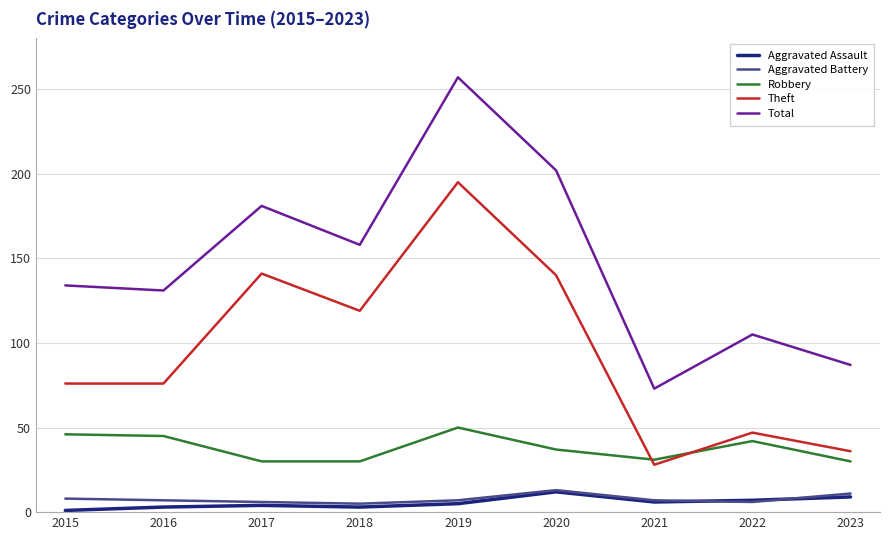

Does the chart have visible grid lines?

Yes